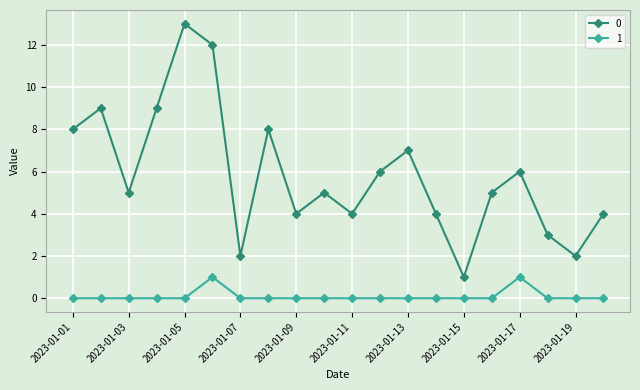

How many series are shown in this chart?

2